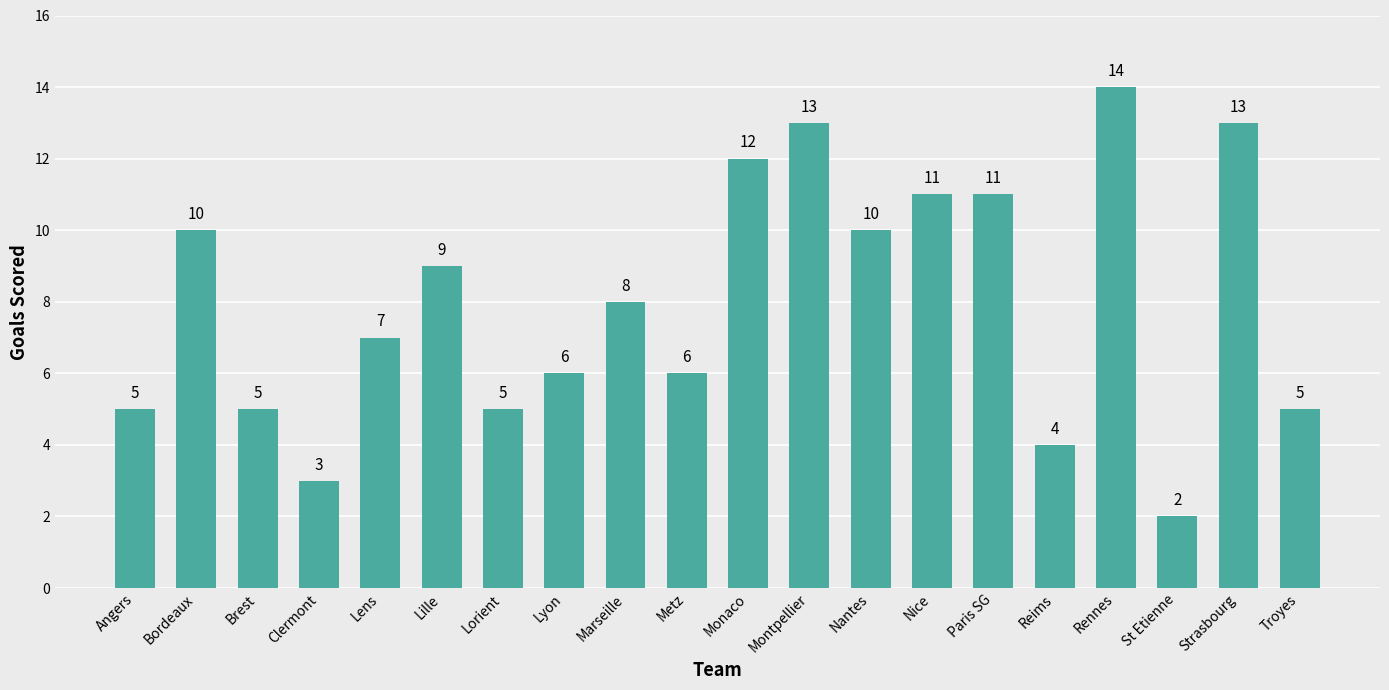

What is the label of the 11th bar from the right?

Metz